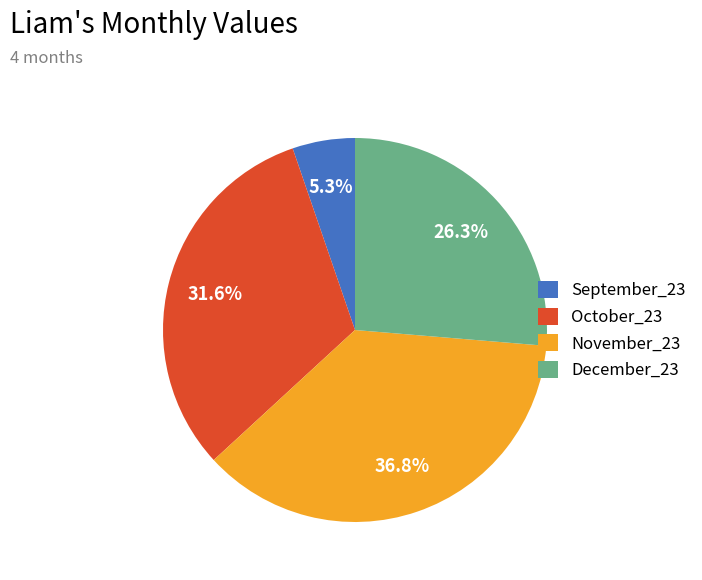

How many segments does this pie chart have?

4